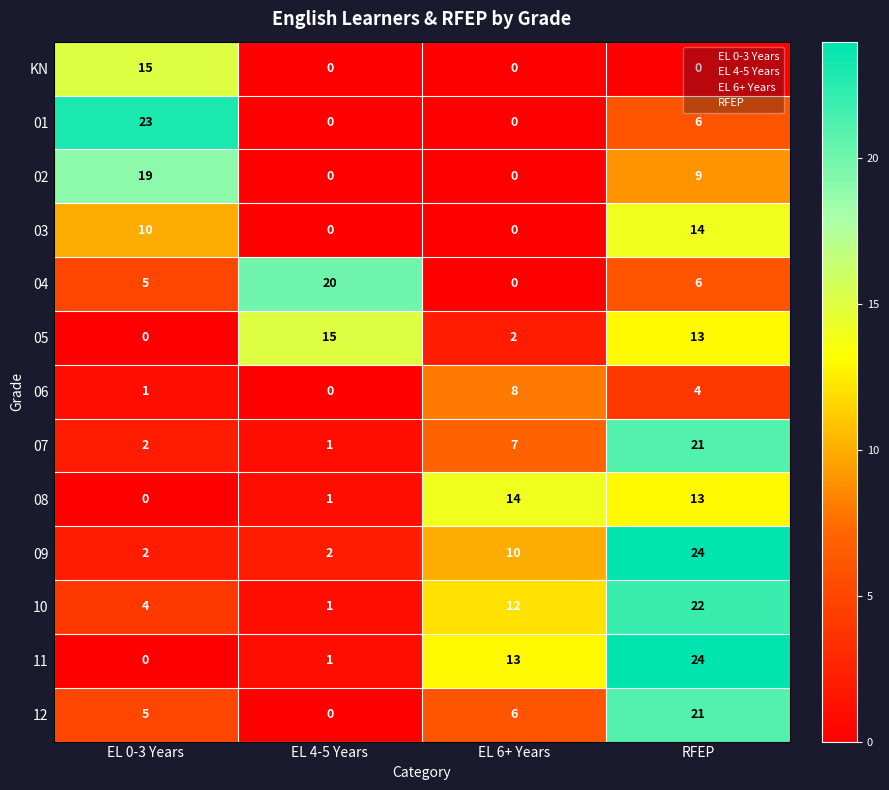

What is the highest value of the 07 series?

21